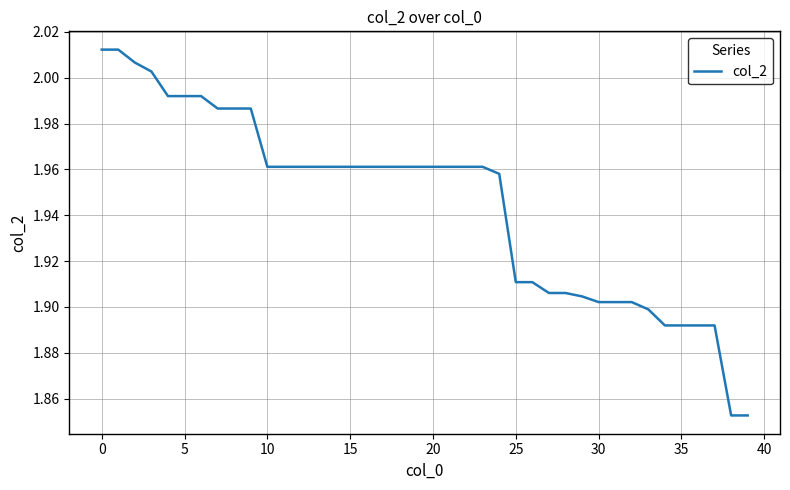

What is the difference between the maximum and minimum values?

0.2